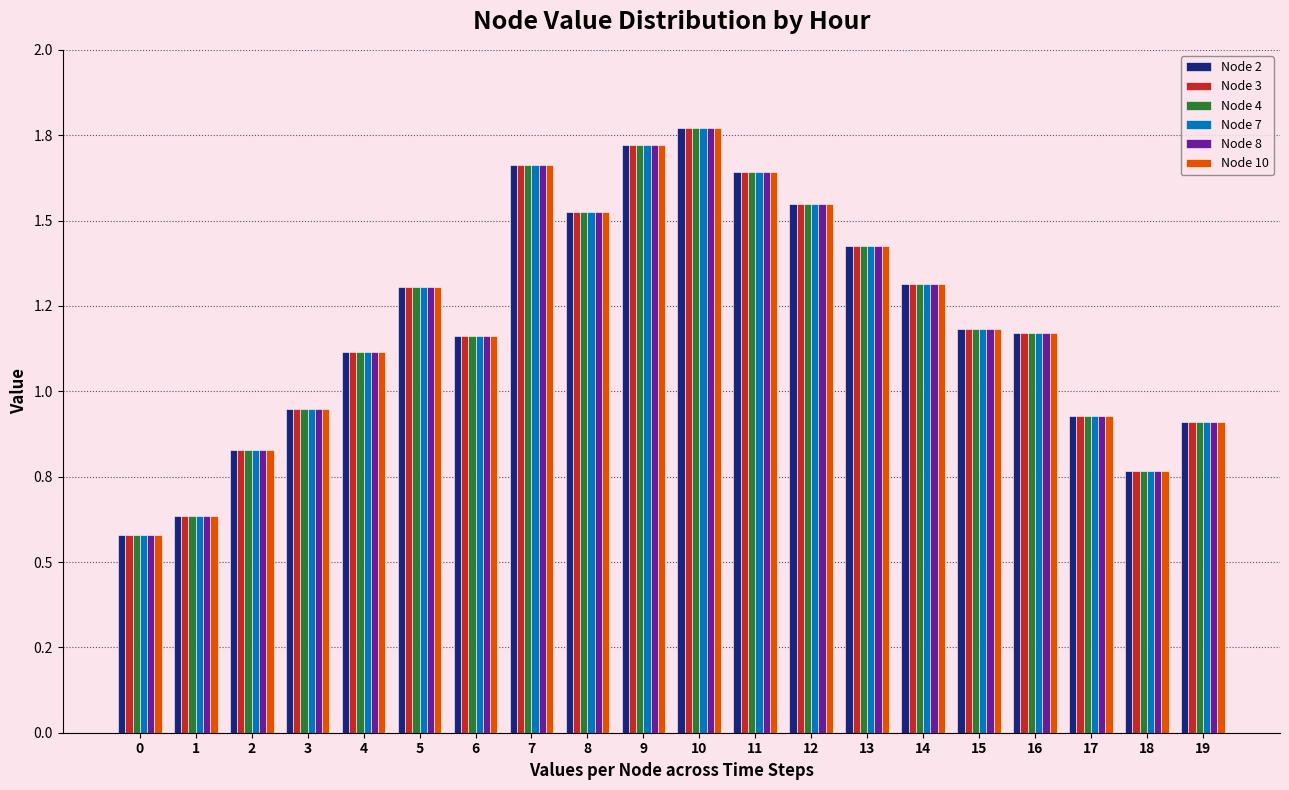

Rank the categories by Node 8 value from highest to lowest.

10, 9, 7, 11, 12, 8, 13, 14, 5, 15, 16, 6, 4, 3, 17, 19, 2, 18, 1, 0